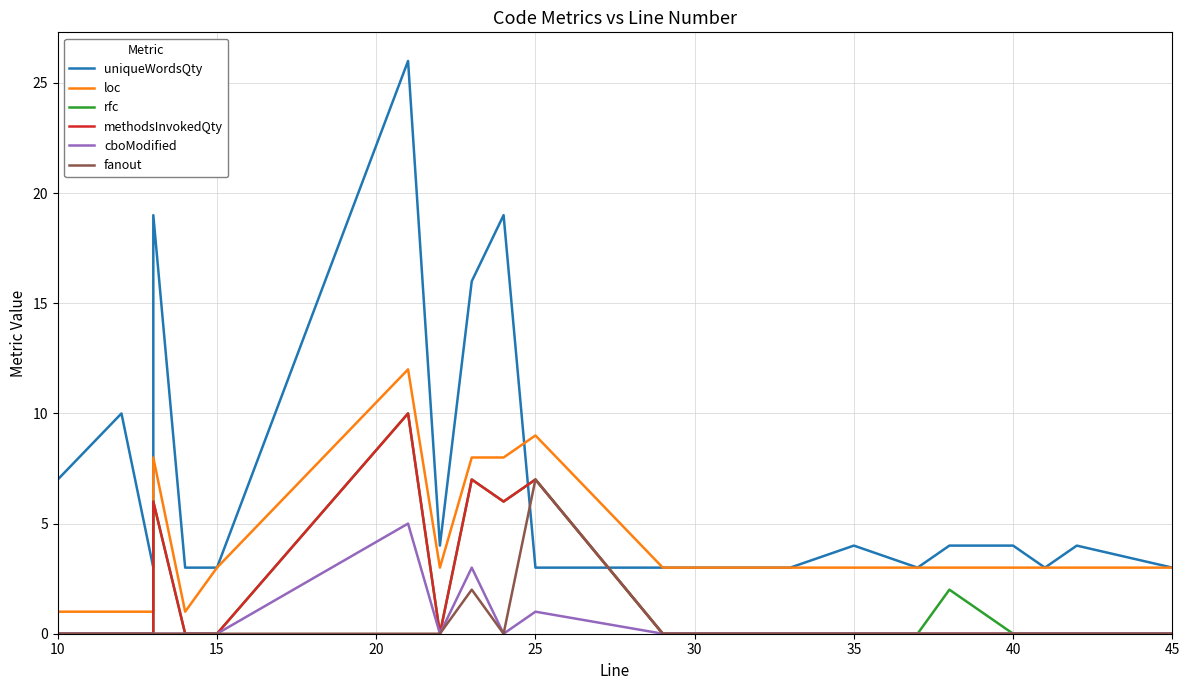

What is the total value across all series at 35?

7